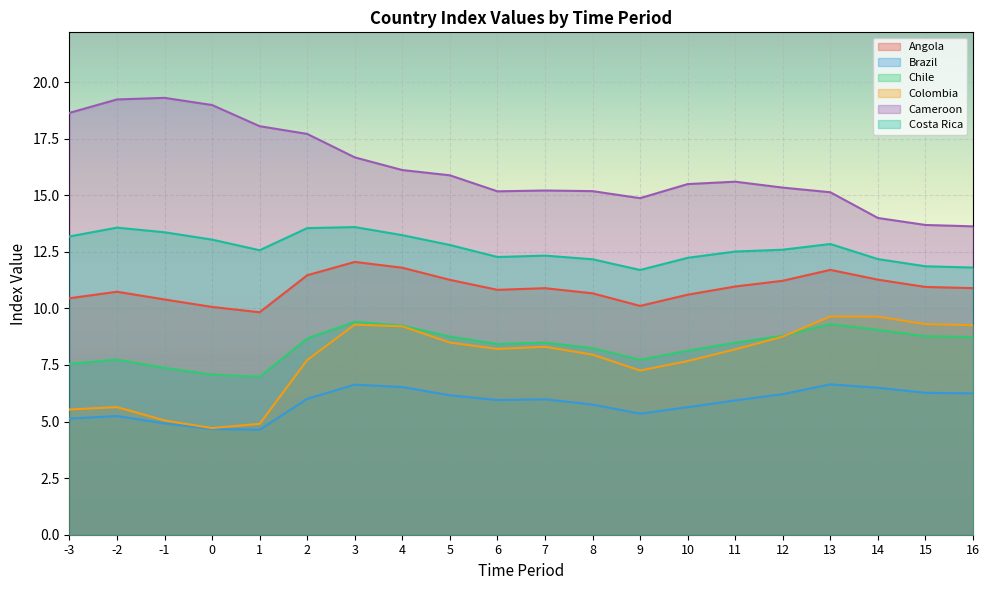

True or false: Chile and Costa Rica cross at least once.

False